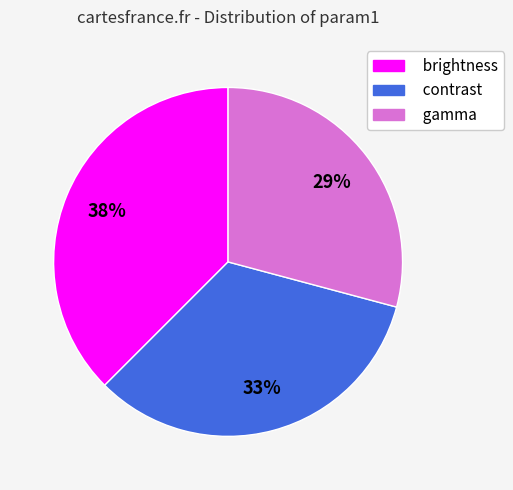

The gamma slice represents 41% of the pie. True or false?

False